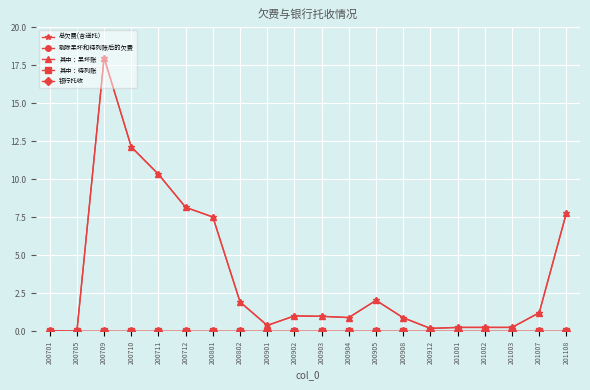

True or false: 其中：待列账 and 其中：呆坏账 intersect in this chart.

False